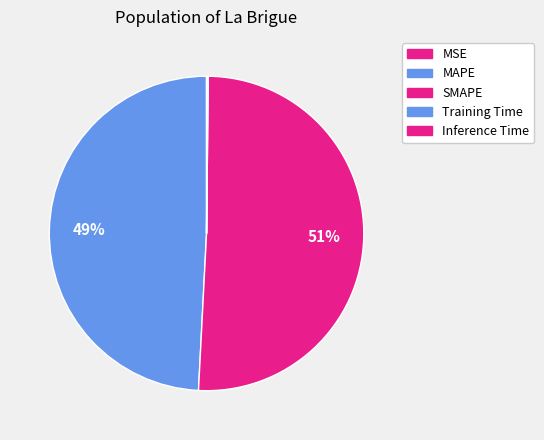

Count the number of slices in the pie.

5